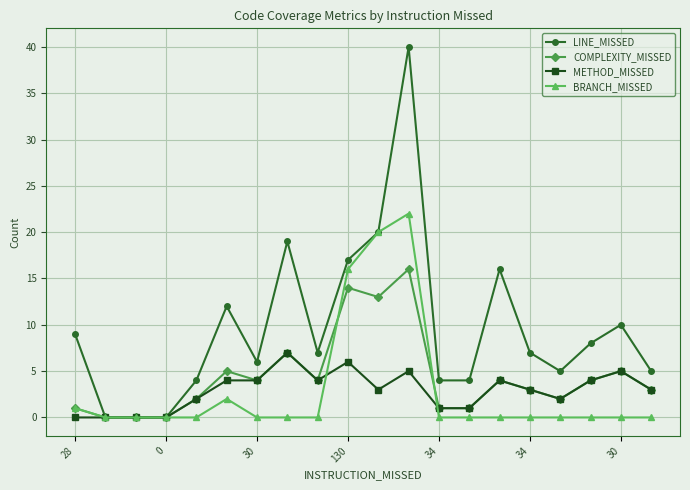

What is the maximum value for LINE_MISSED?

40